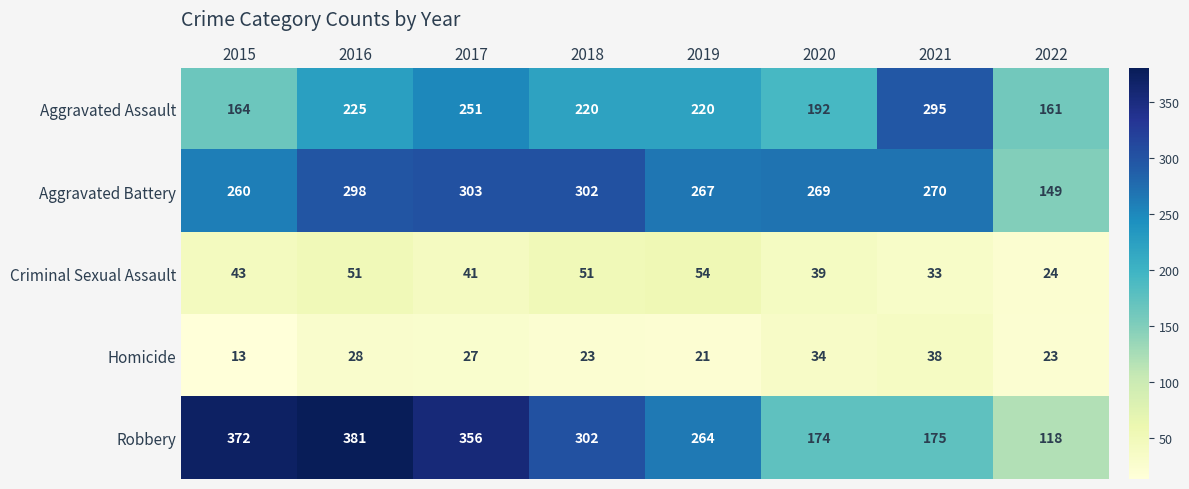

The value of Aggravated Battery at 2017 is 62. True or false?

False